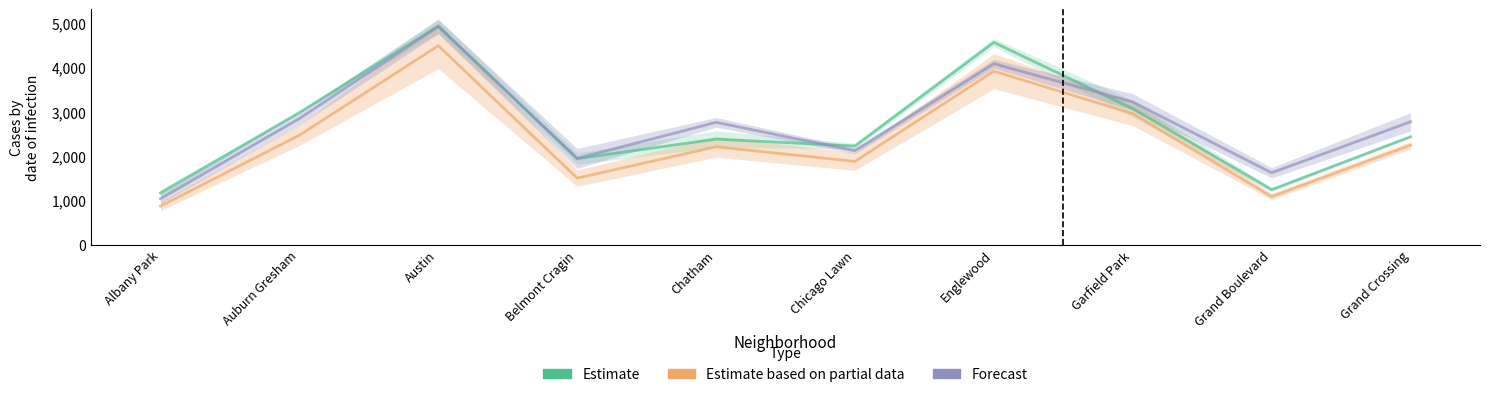

What is the average value of the Forecast series?

2731.9